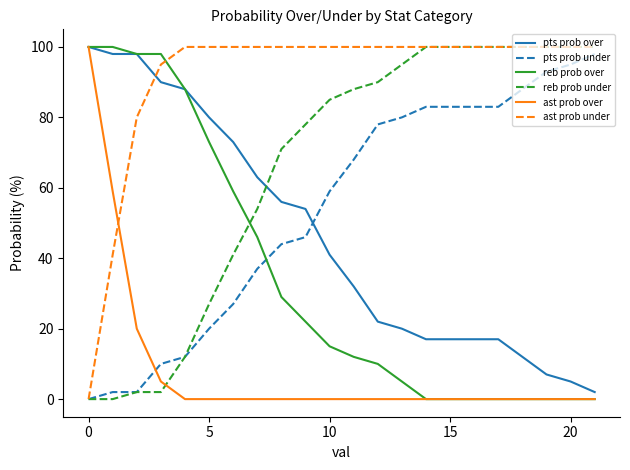

Reading left to right, extract all data points from this chart.

pts prob over: 100	98	98	90	88	80	73	63	56	54	41	32	22	20	17	17	17	17	12	7	5	2
pts prob under: 0	2	2	10	12	20	27	37	44	46	59	68	78	80	83	83	83	83	88	93	95	98
reb prob over: 100	100	98	98	88	73	59	46	29	22	15	12	10	5	0	0	0	0	0	0	0	0
reb prob under: 0	0	2	2	12	27	41	54	71	78	85	88	90	95	100	100	100	100	100	100	100	100
ast prob over: 100	59	20	5	0	0	0	0	0	0	0	0	0	0	0	0	0	0	0	0	0	0
ast prob under: 0	41	80	95	100	100	100	100	100	100	100	100	100	100	100	100	100	100	100	100	100	100